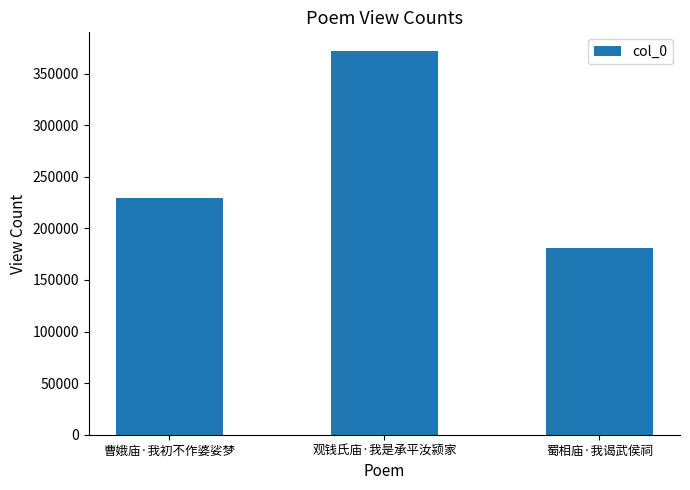

What is the value of the 2nd bar from the left?

371332